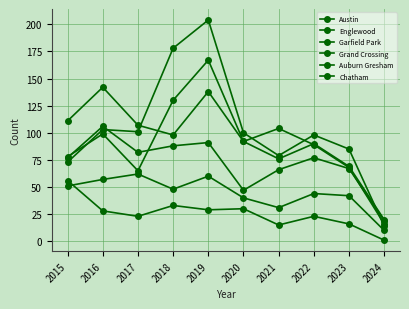

Is the value of Austin at 2016 greater than the value of Garfield Park at 2020?

No